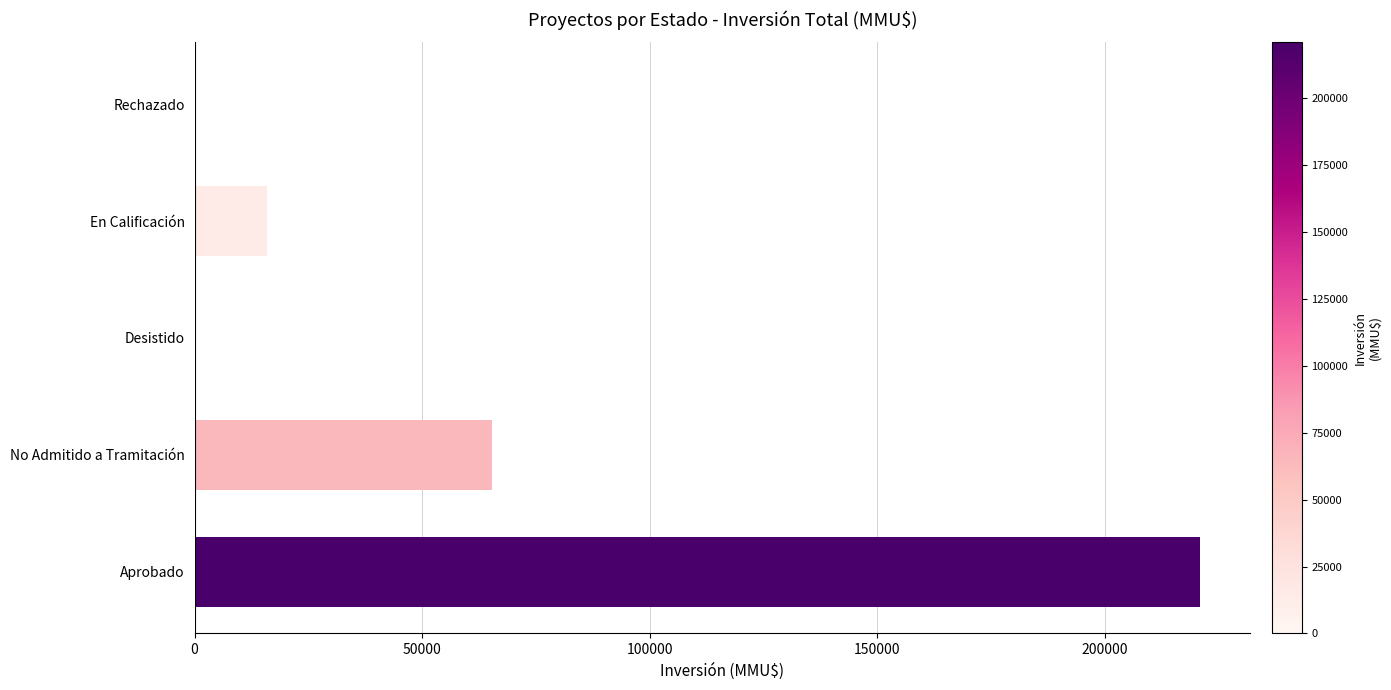

What is the ratio of the value at No Admitido a Tramitación to the value at Aprobado?

0.3